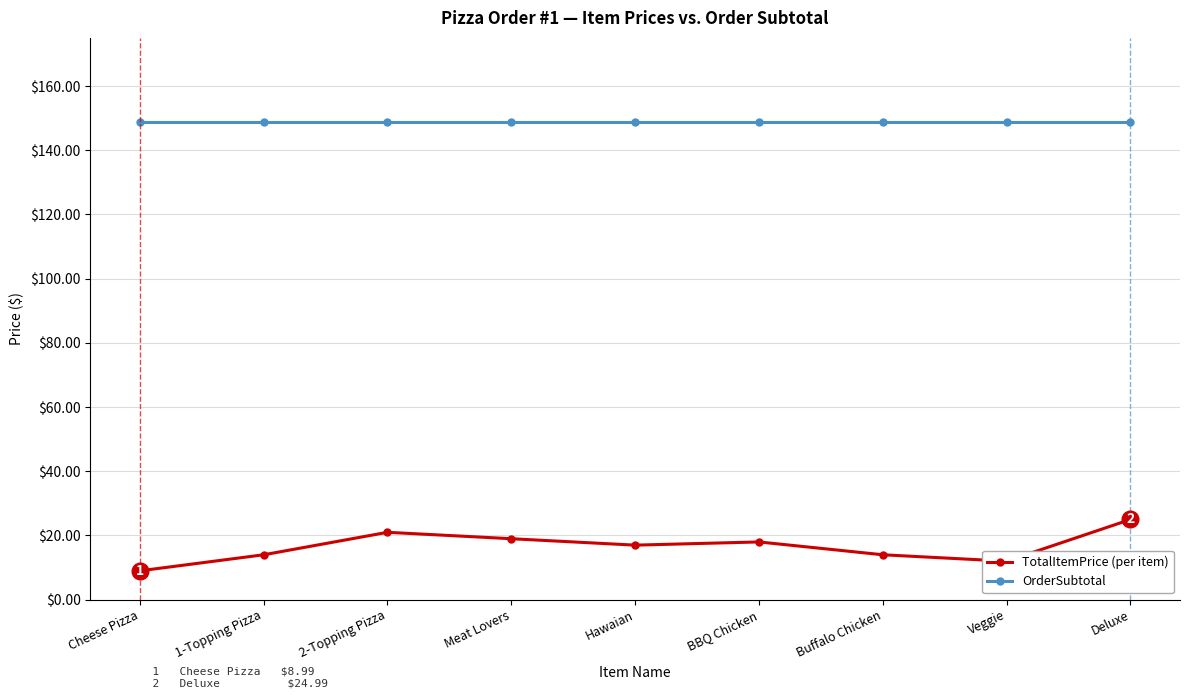

What is the maximum value for TotalItemPrice (per item)?

25.0